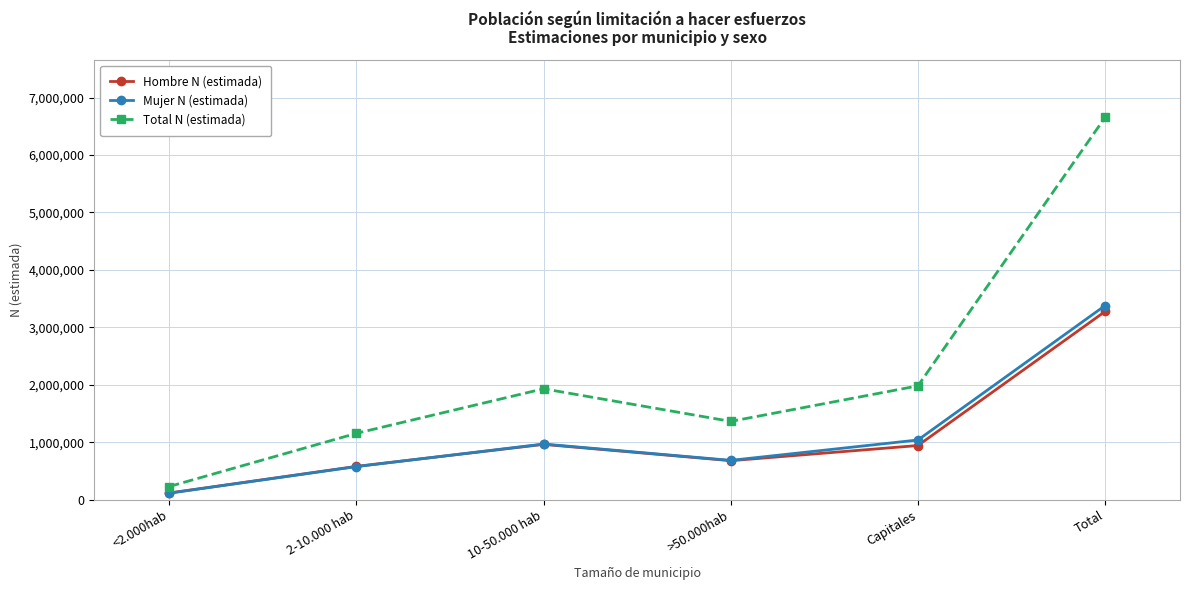

What is the label of the 3rd point from the right?

>50.000hab